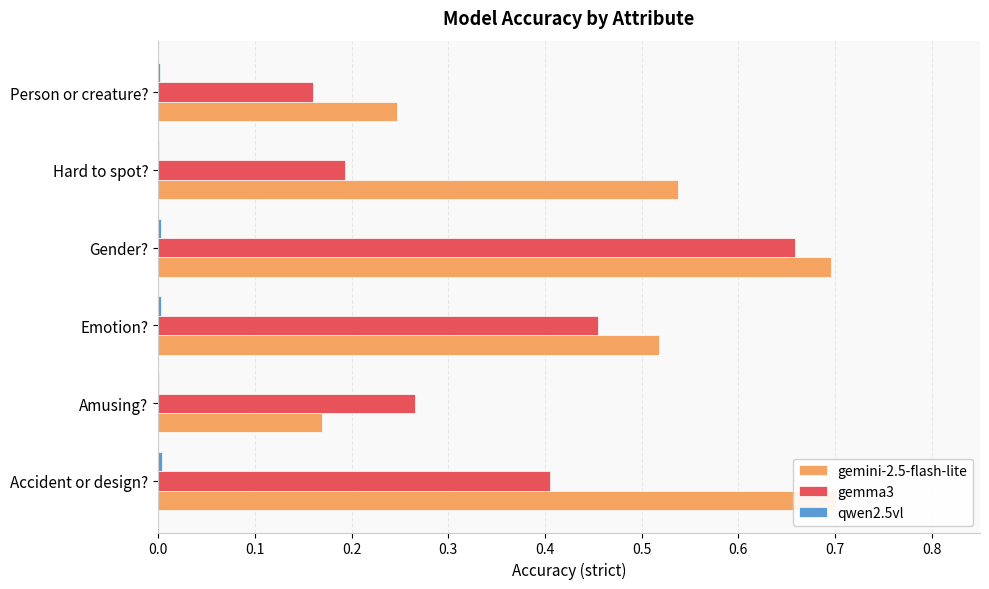

What is the sum of all gemma3 values?

2.1